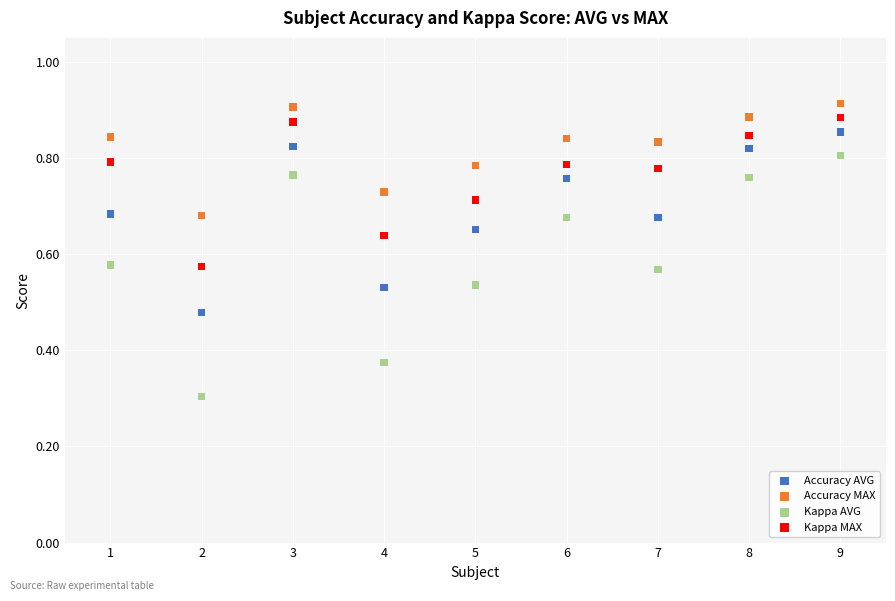

Which series has the widest spread of Y values?

Kappa AVG